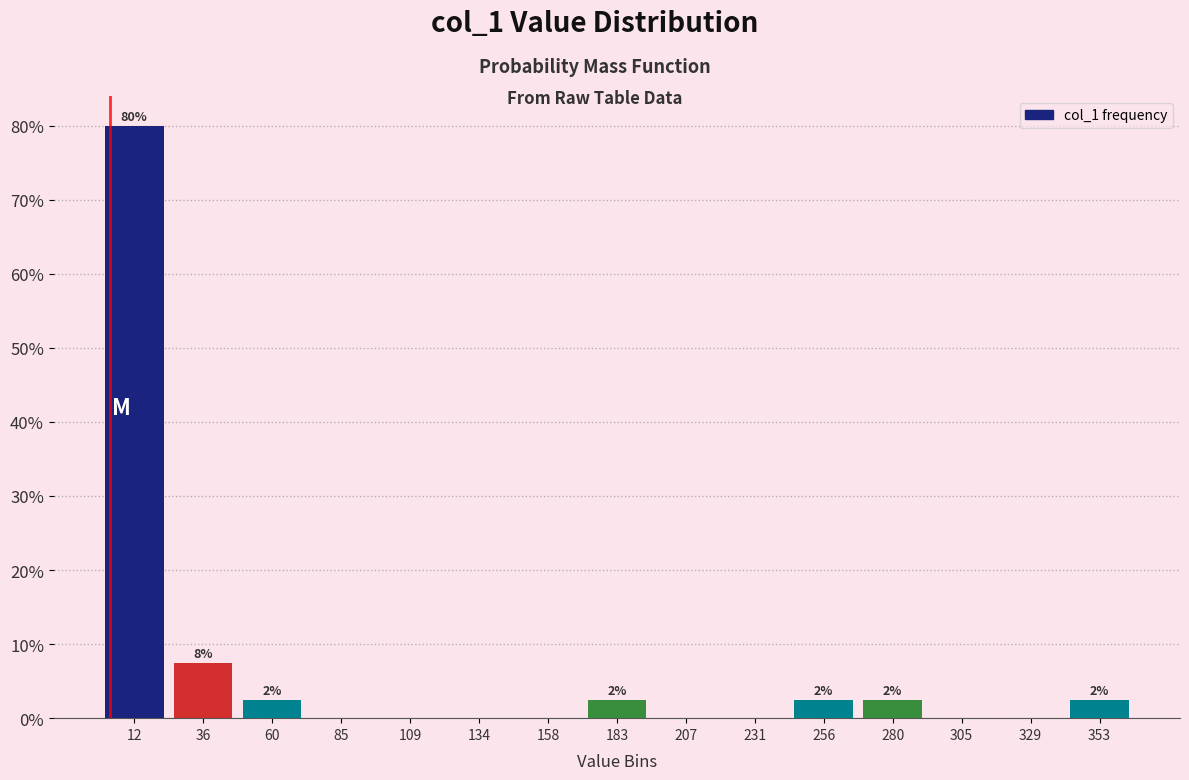

Which range on the x-axis has the tallest bar?

0 to 25